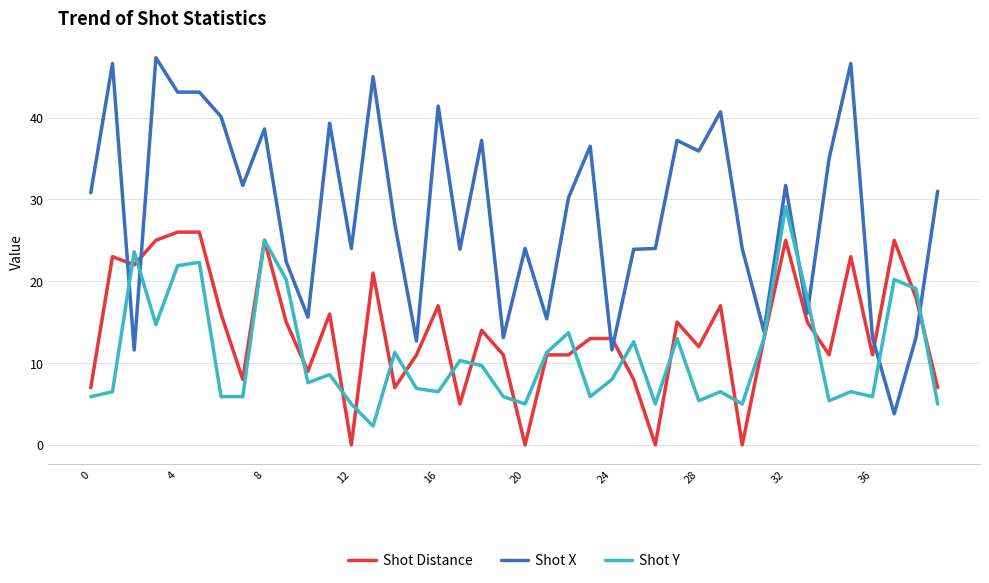

Count the number of data series in this chart.

3